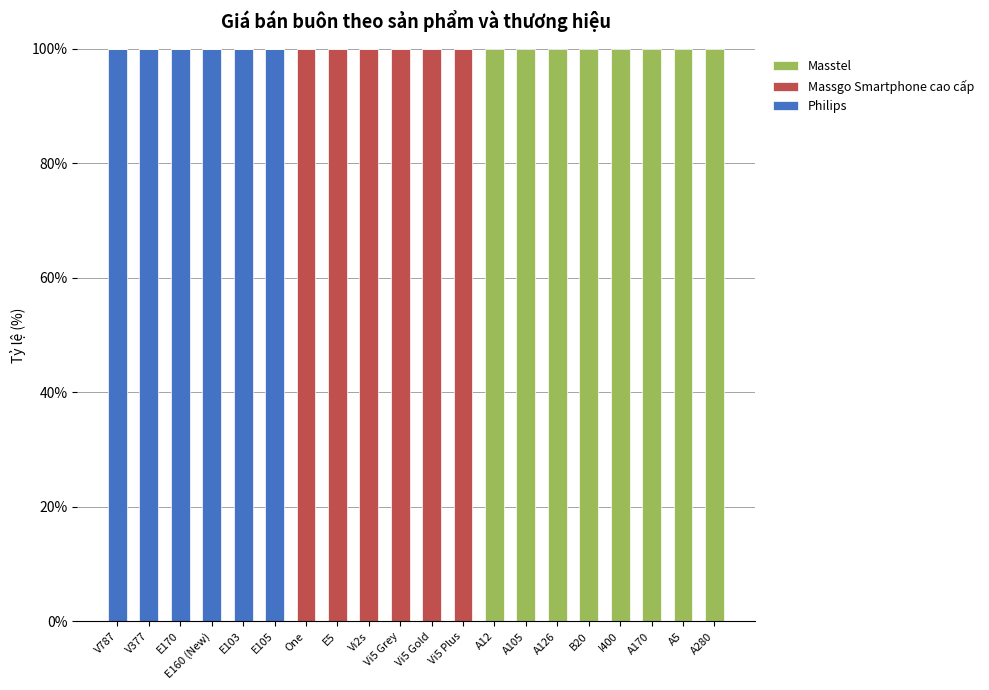

What is the total value across all series at V787?

100